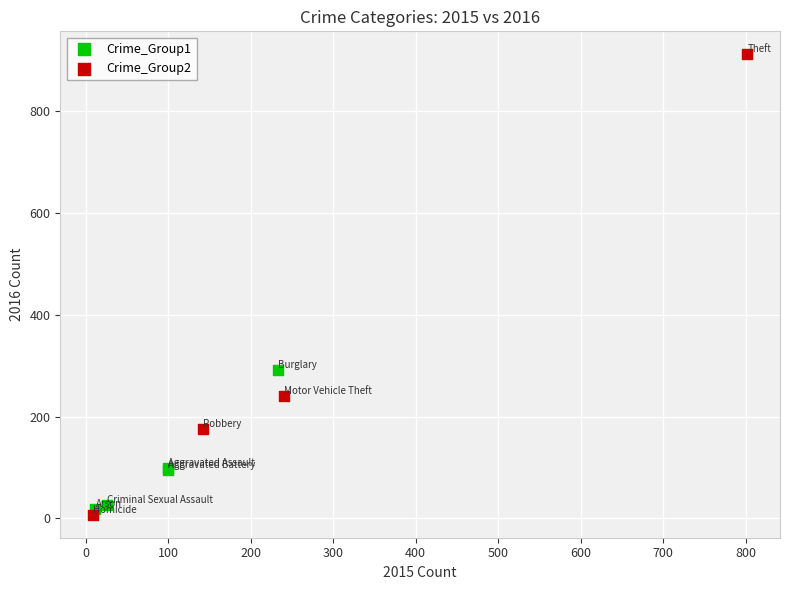

Which series has the widest spread of Y values?

Crime_Group2